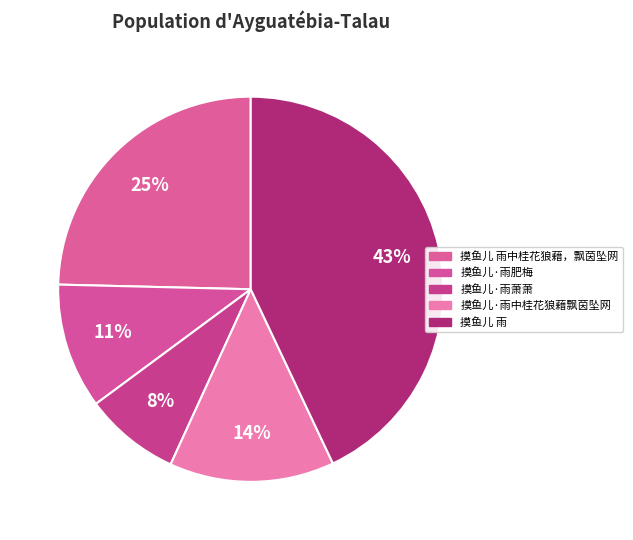

Which slice is the smallest?

摸鱼儿·雨萧萧